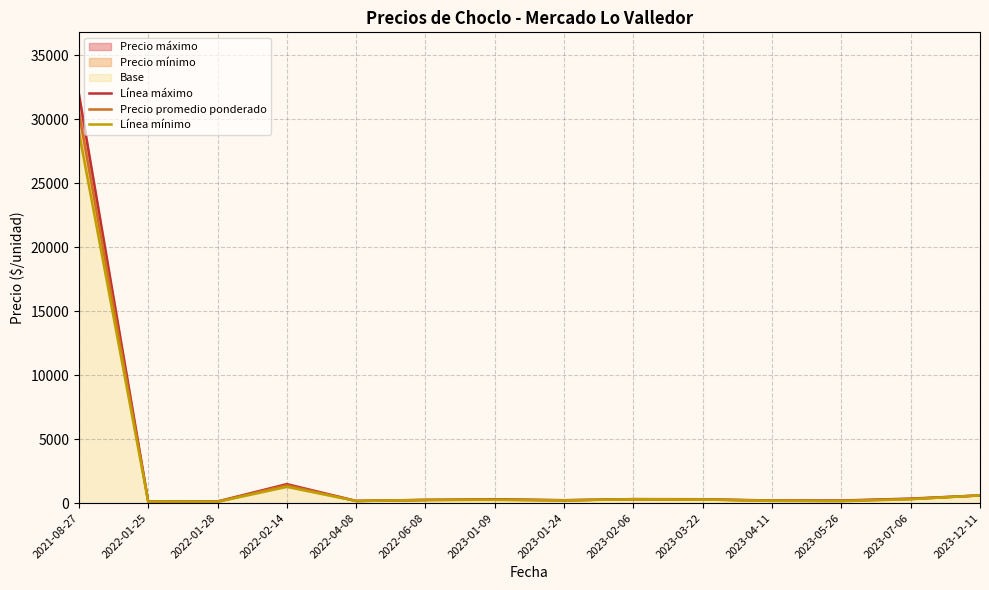

What is the sum of all Línea máximo values?

36645.8